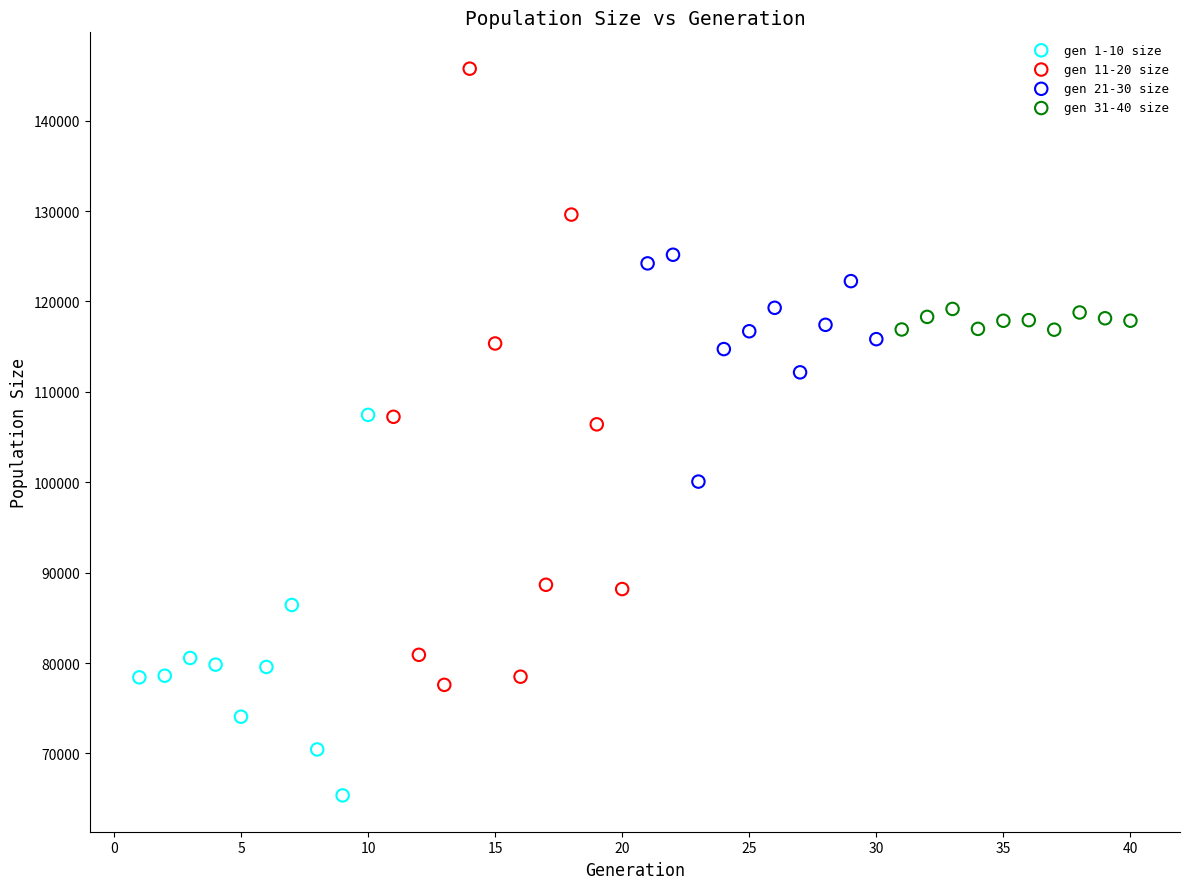

Which series contains the highest Y value?

gen 11-20 size